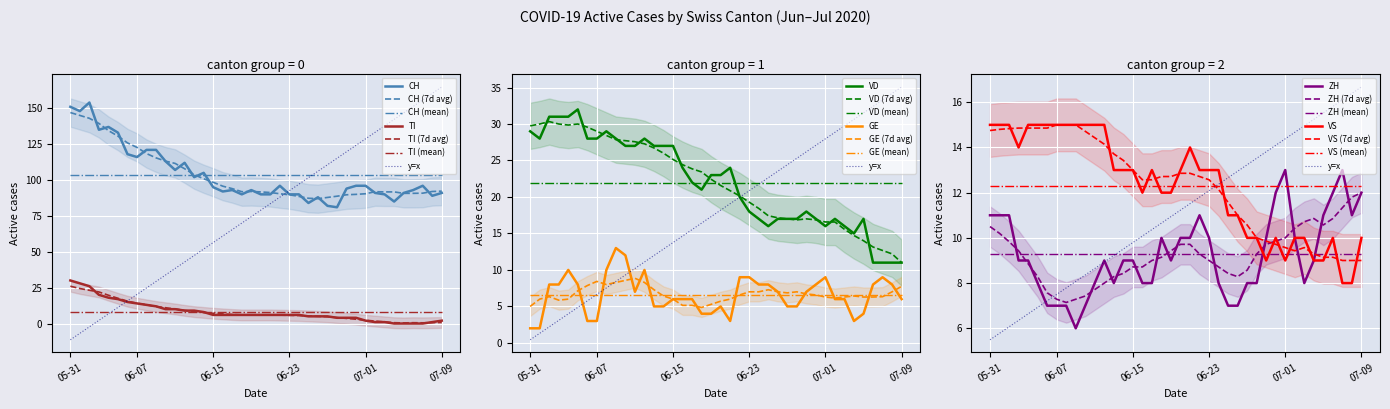

True or false: ZH has a value of 9 at VS.

True